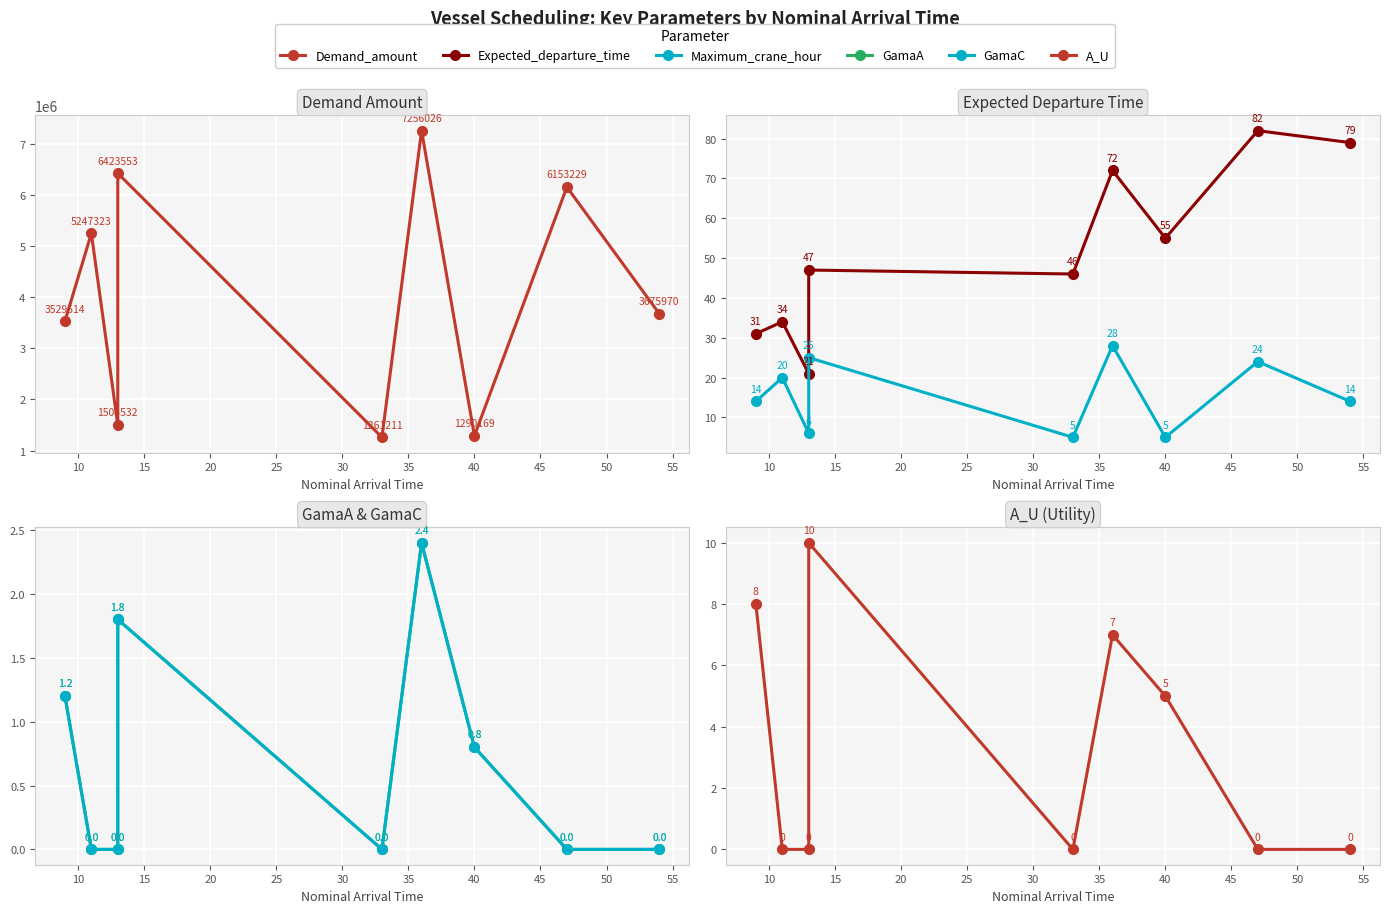

True or false: Demand_amount and GamaC cross at least once.

False